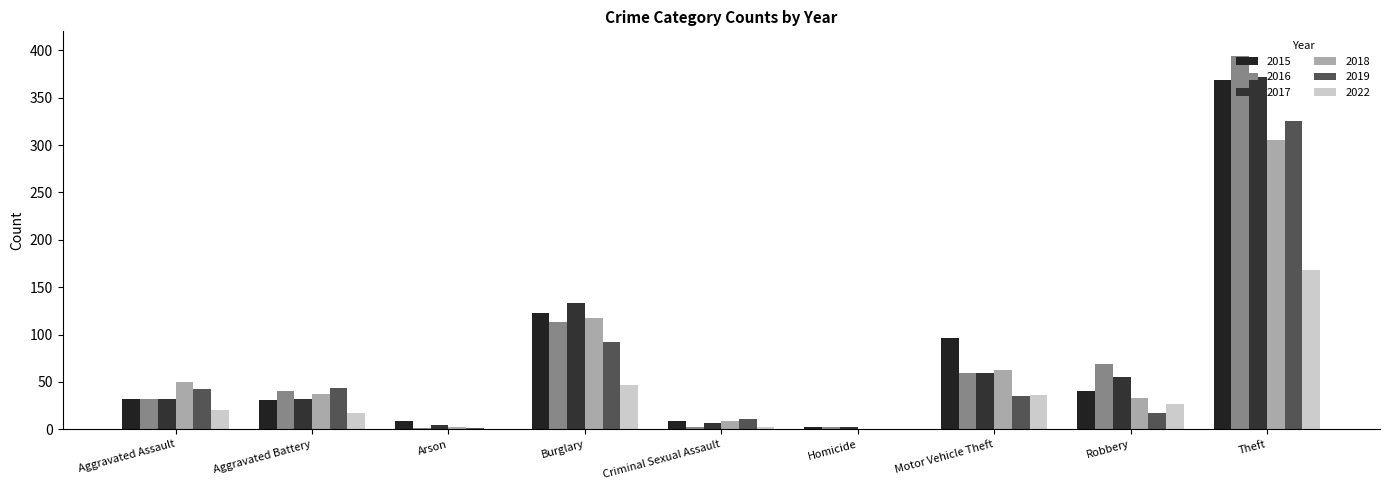

What is the label of the 8th bar from the right?

Aggravated Battery